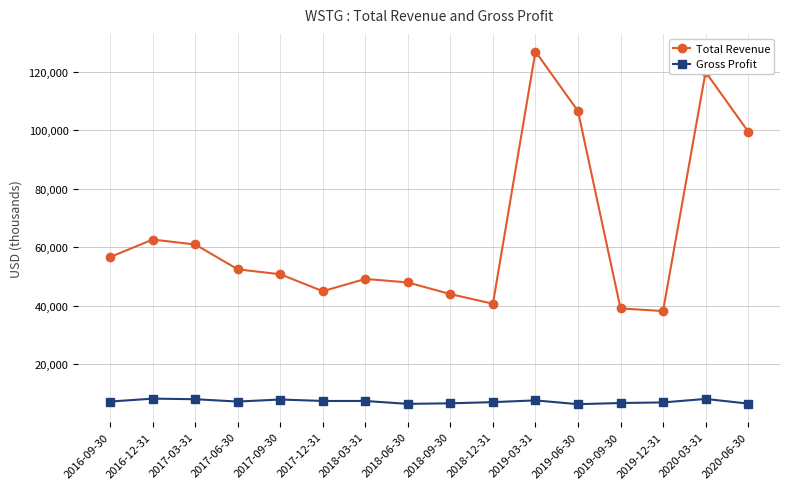

The value of Gross Profit at 2020-06-30 is 6400. True or false?

True